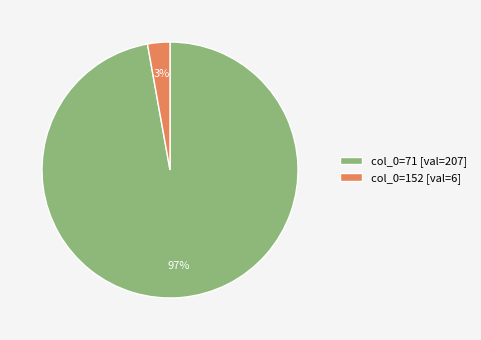

True or false: col_0=152 [val=6] accounts for 3% of the total.

True